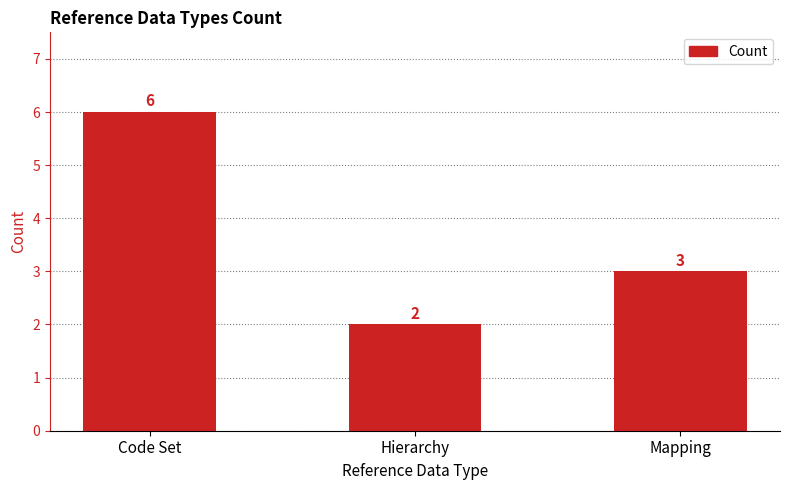

Between Hierarchy and Code Set, which is larger?

Code Set